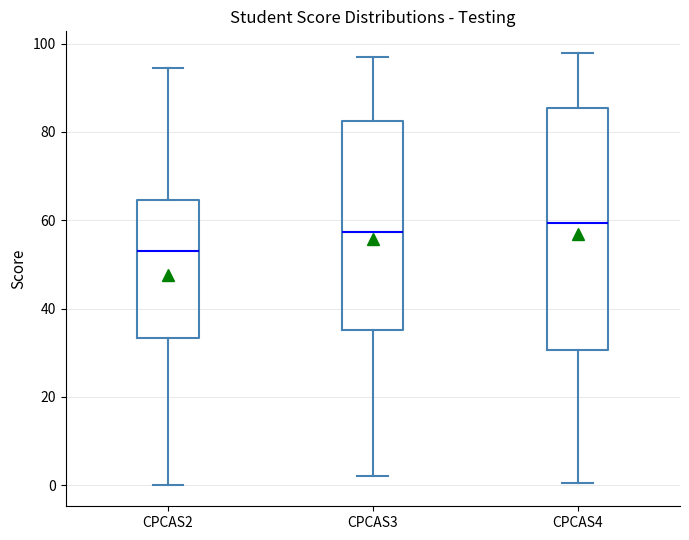

Reading left to right, transcribe this box plot: for each box, give where its median line is, the range the box spans, and where its two whiskers end, as read against the y-axis. The values are not printed on the chart, so give them approximately, as read against the axis.

CPCAS2: median 54, box 34 to 64, whiskers 0 to 94
CPCAS3: median 58, box 36 to 82, whiskers 2 to 96
CPCAS4: median 60, box 30 to 86, whiskers 0 to 98